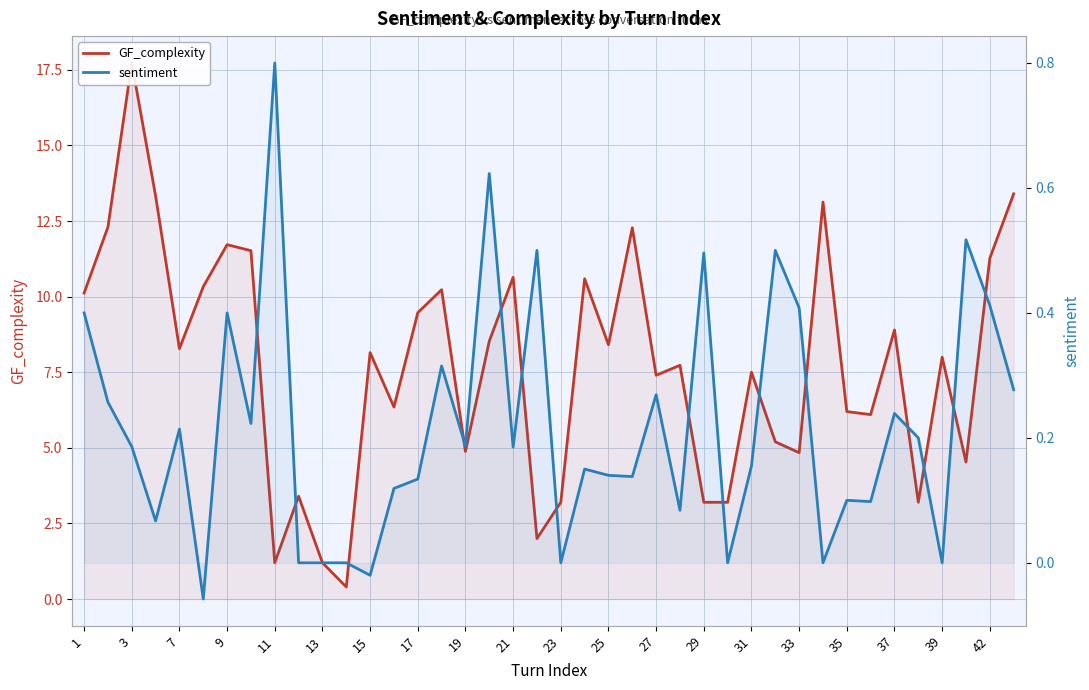

List the series in order of their peak value, highest first.

GF_complexity, sentiment